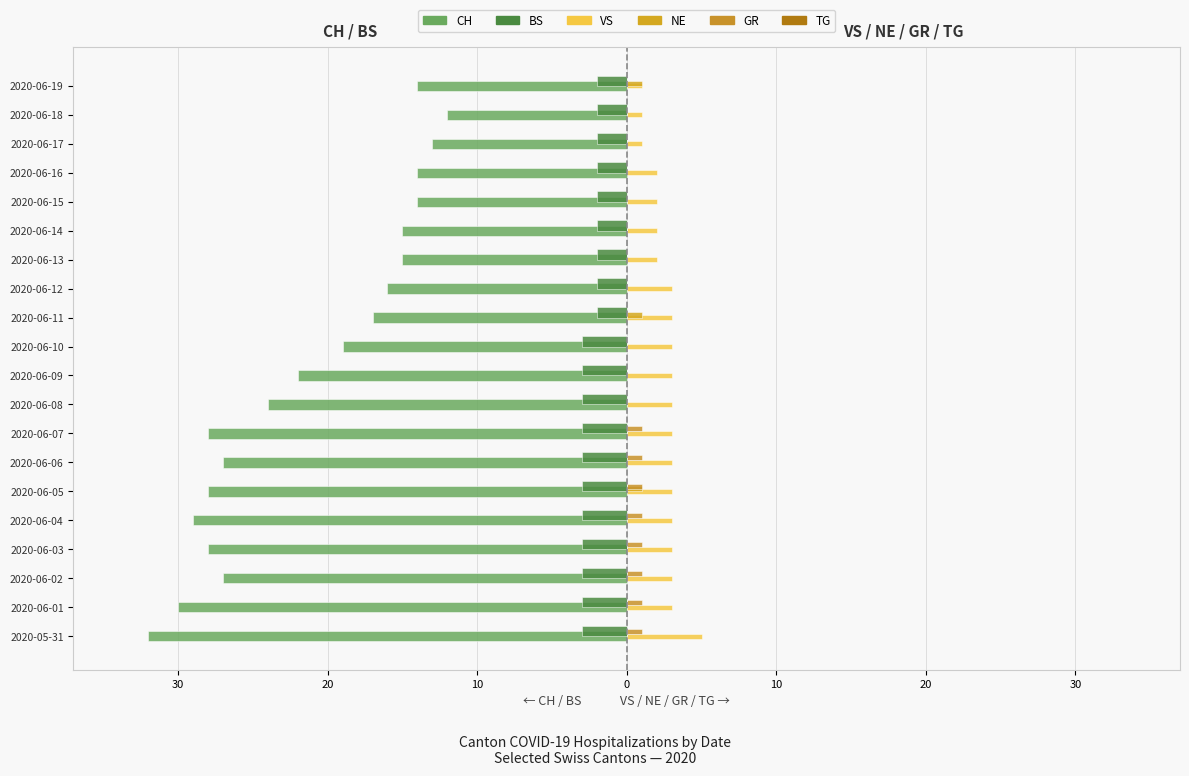

Reading left to right, extract all data points from this chart.

CH: -32.0	-30.0	-27.0	-28.0	-29.0	-28.0	-27.0	-28.0	-24.0	-22.0	-19.0	-17.0	-16.0	-15.0	-15.0	-14.0	-14.0	-13.0	-12.0	-14.0
BS: -3.0	-3.0	-3.0	-3.0	-3.0	-3.0	-3.0	-3.0	-3.0	-3.0	-3.0	-2.0	-2.0	-2.0	-2.0	-2.0	-2.0	-2.0	-2.0	-2.0
VS: 5.0	3.0	3.0	3.0	3.0	3.0	3.0	3.0	3.0	3.0	3.0	3.0	3.0	2.0	2.0	2.0	2.0	1.0	1.0	1.0
NE: 0.0	0.0	0.0	0.0	0.0	1.0	0.0	0.0	0.0	0.0	0.0	1.0	0.0	0.0	0.0	0.0	0.0	0.0	0.0	1.0
GR: 1.0	1.0	1.0	1.0	1.0	1.0	1.0	1.0	0.0	0.0	0.0	0.0	0.0	0.0	0.0	0.0	0.0	0.0	0.0	0.0
TG: 0.2	0.2	0.2	0.2	0.2	0.2	0.2	0.2	0.2	0.2	0.2	0.2	0.2	0.2	0.2	0.2	0.2	0.2	0.2	0.2